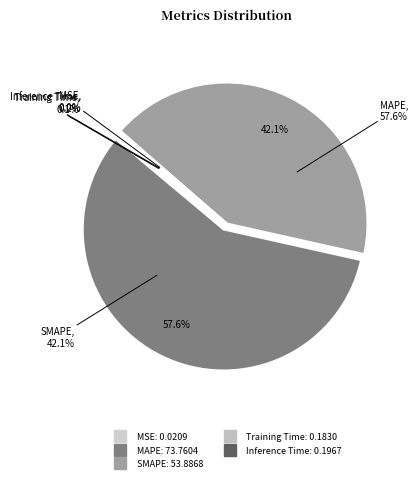

Which has a higher value, MSE or MAPE?

MAPE